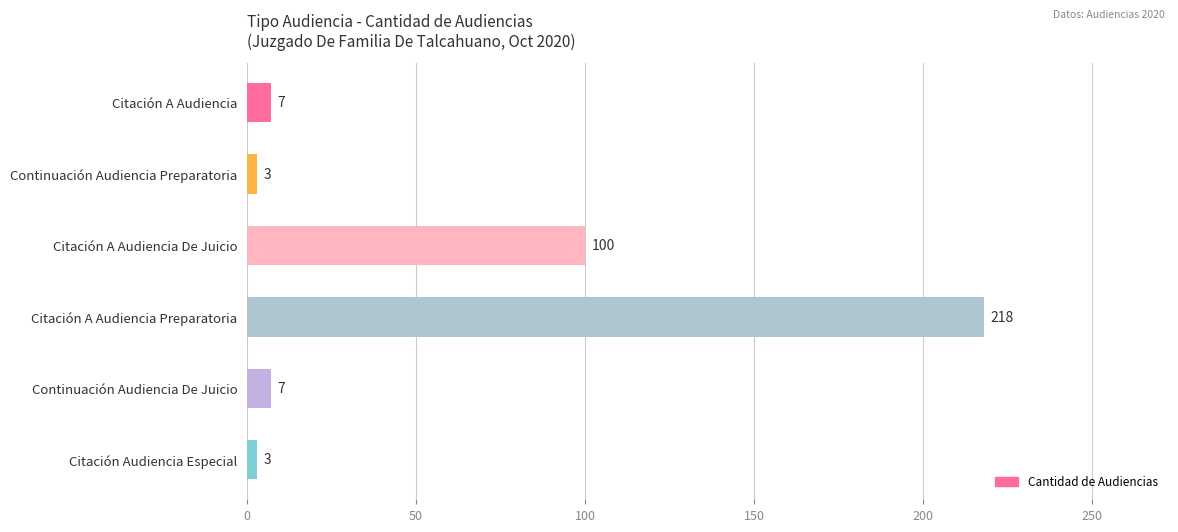

Where is the data nearest to the value 110?

Citación A Audiencia De Juicio